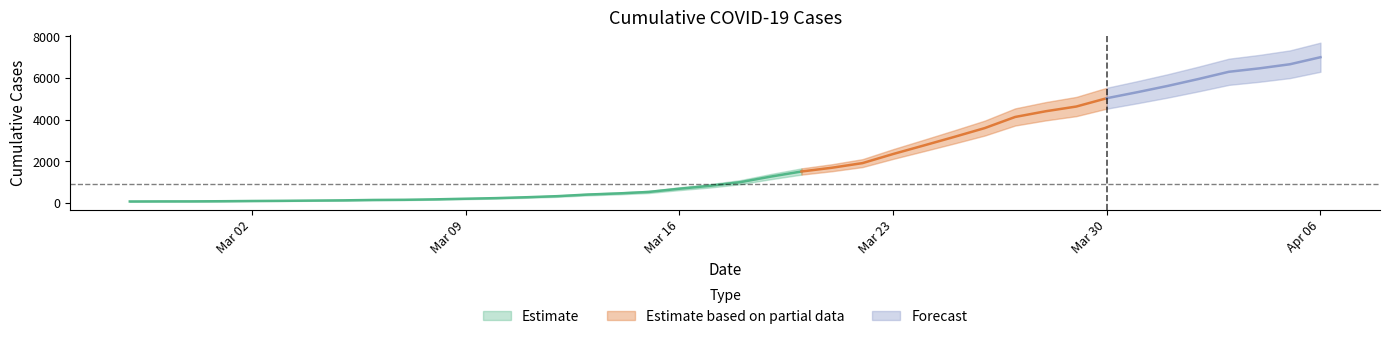

What is the difference between the second highest and second lowest values?

6588